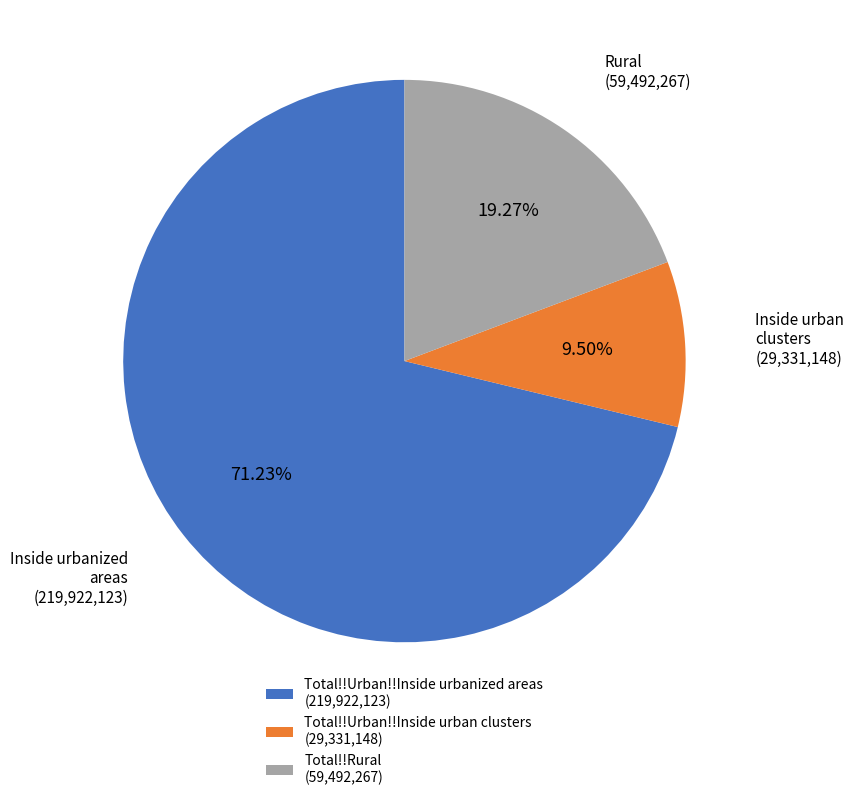

To the nearest percent, what is the difference between the Total!!Rural and Total!!Urban!!Inside urbanized areas slice percentages?

52%